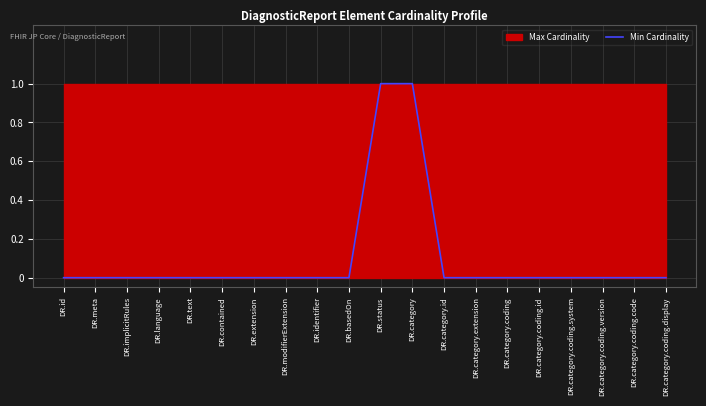

Rank the categories by value from lowest to highest.

DR.id, DR.meta, DR.implicitRules, DR.language, DR.text, DR.contained, DR.extension, DR.modifierExtension, DR.identifier, DR.basedOn, DR.category.id, DR.category.extension, DR.category.coding, DR.category.coding.id, DR.category.coding.system, DR.category.coding.version, DR.category.coding.code, DR.category.coding.display, DR.status, DR.category